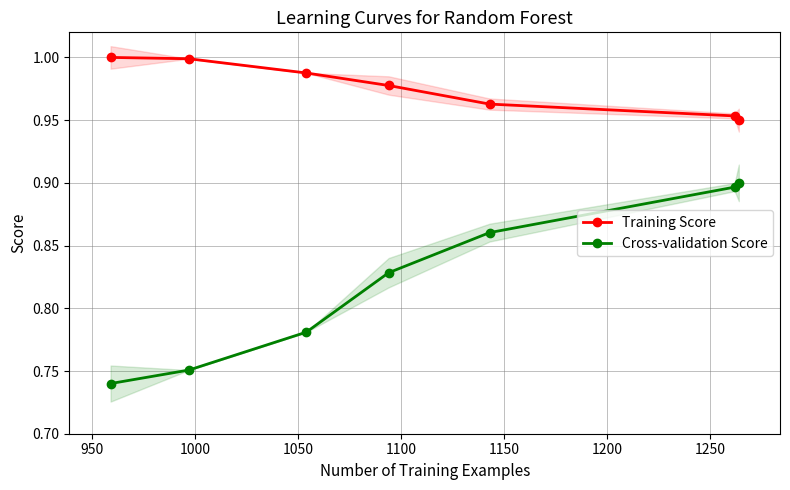

True or false: Training Score has more than 1 interior local peaks.

False